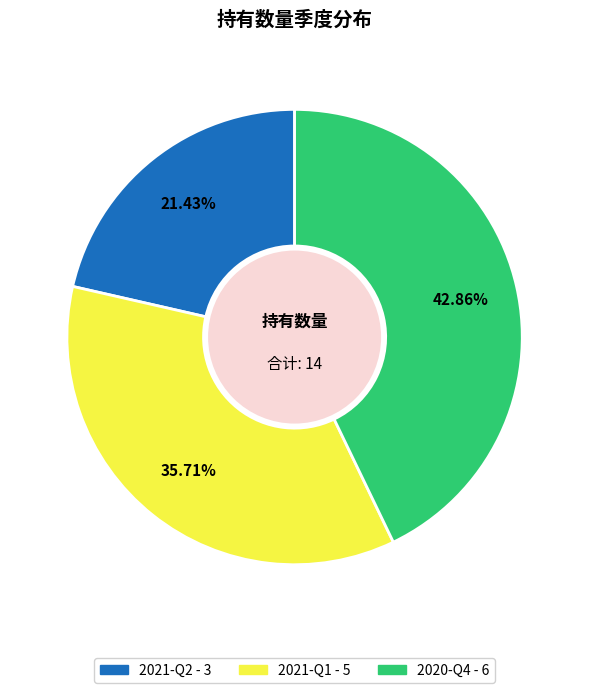

Combined, what portion of the pie is 2020-Q4 and 2021-Q2?

64.3%